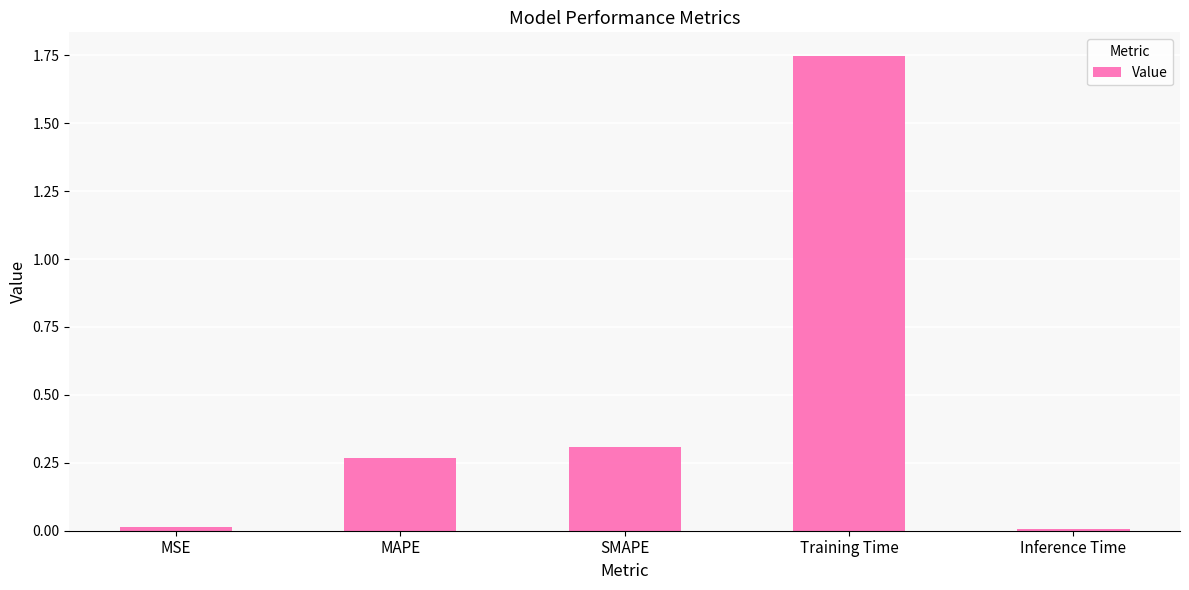

Between Inference Time and SMAPE, which is larger?

SMAPE